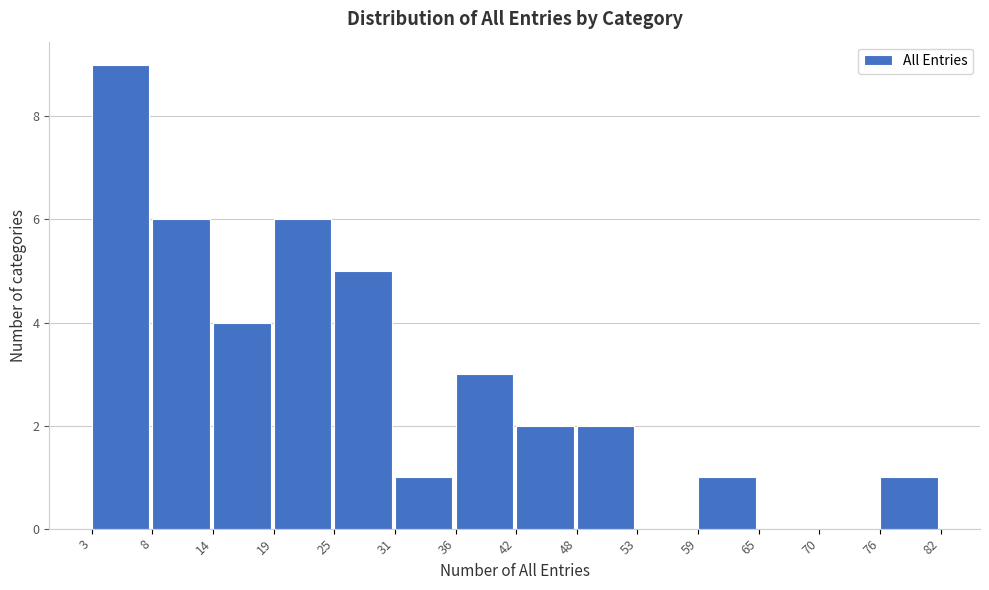

Reading left to right, what are all the values shown in this chart?

3=9	8=6	14=4	19=6	25=5	31=1	36=3	42=2	48=2	53=0	59=1	65=0	70=0	76=1